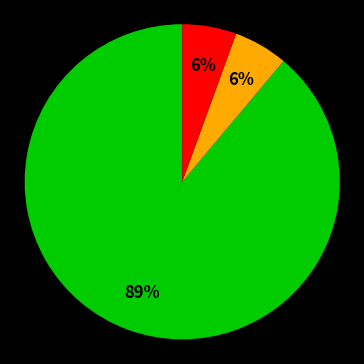

Is there a majority slice in this chart?

Yes